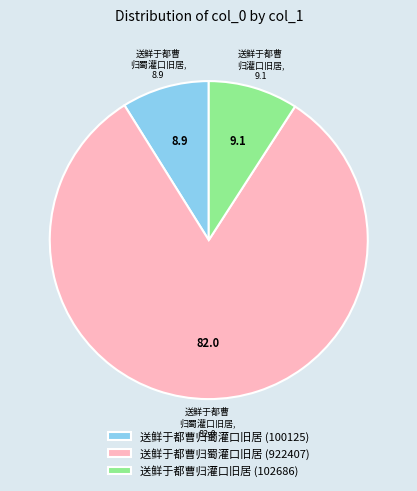

Is it true that 送鲜于都曹归蜀灌口旧居 (100125) is 19% of the pie?

False